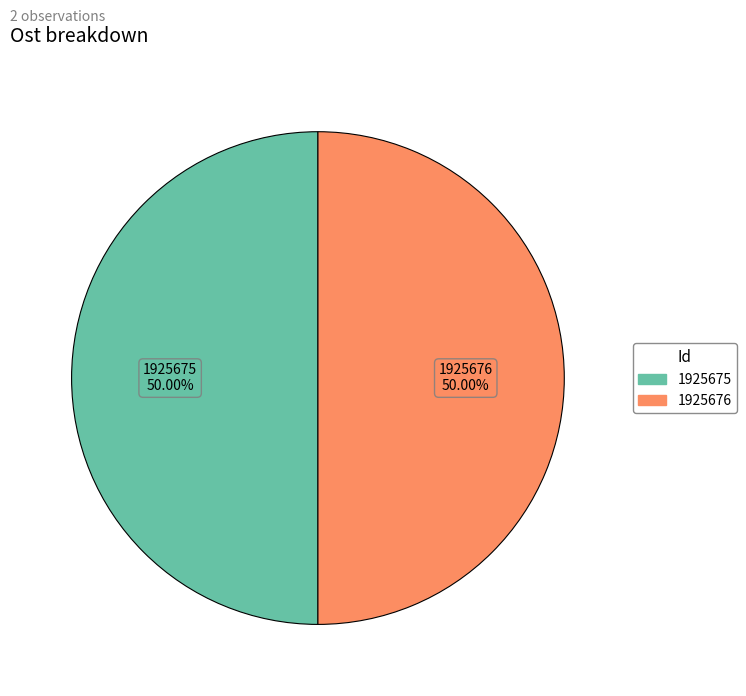

How many segments does this pie chart have?

2